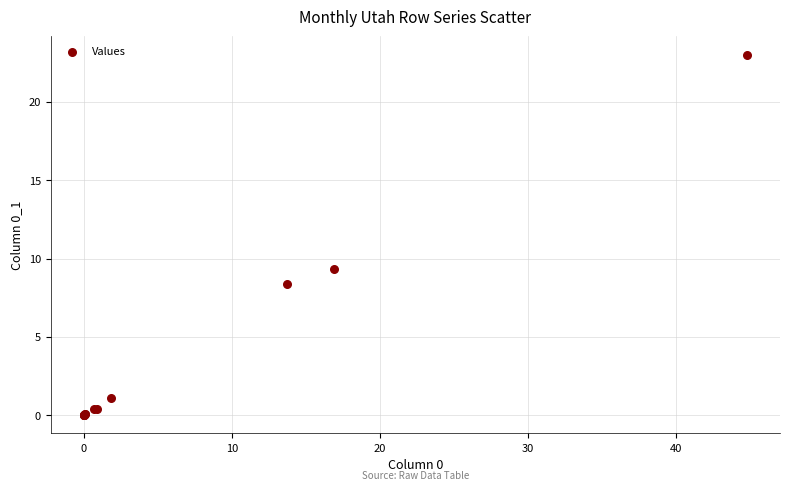

What Y value in the scatter plot is closest to 11?

9.3